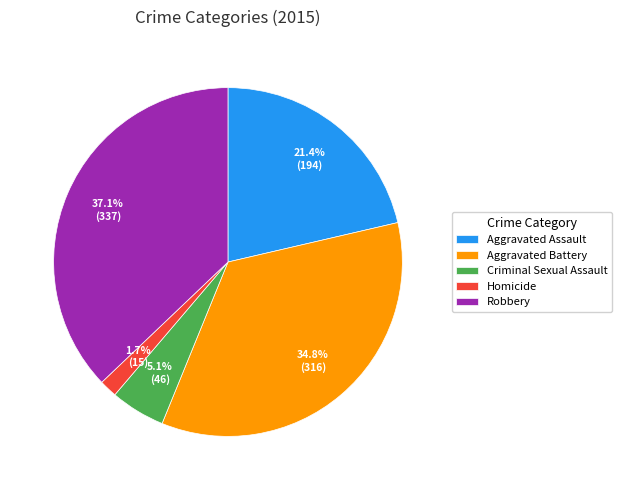

To the nearest percent, what portion does Robbery represent?

37%